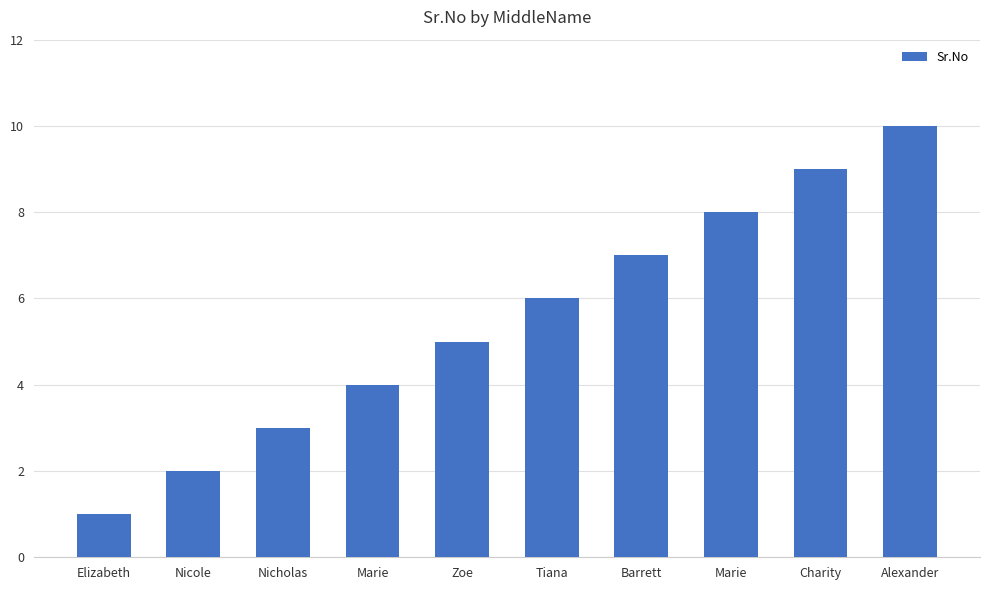

Are the bars horizontal?

No